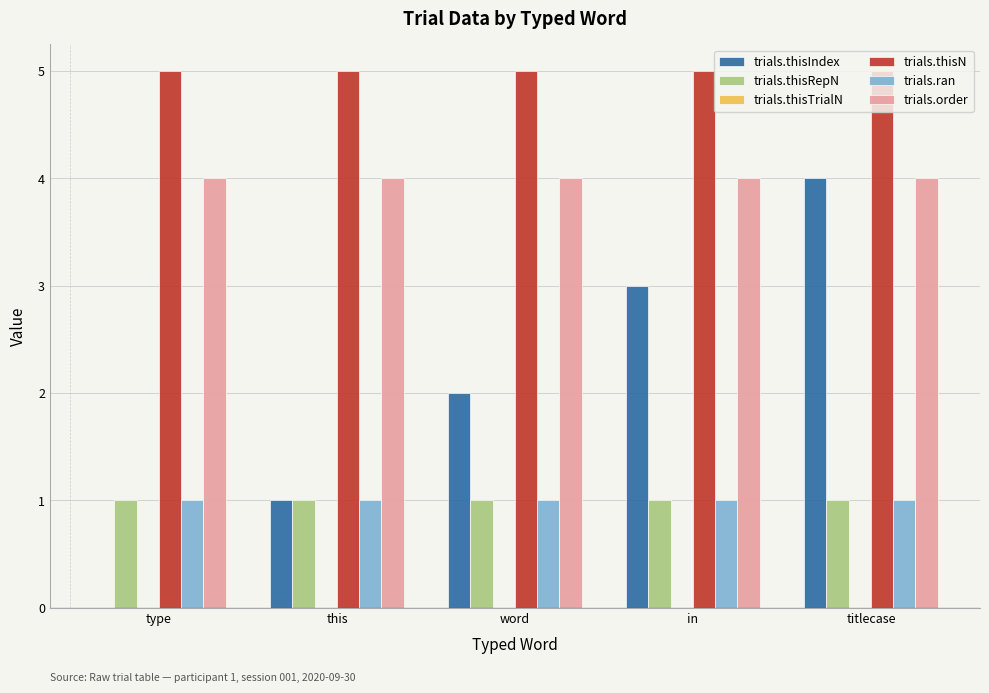

Is it true that trials.thisRepN equals 1 at titlecase?

True